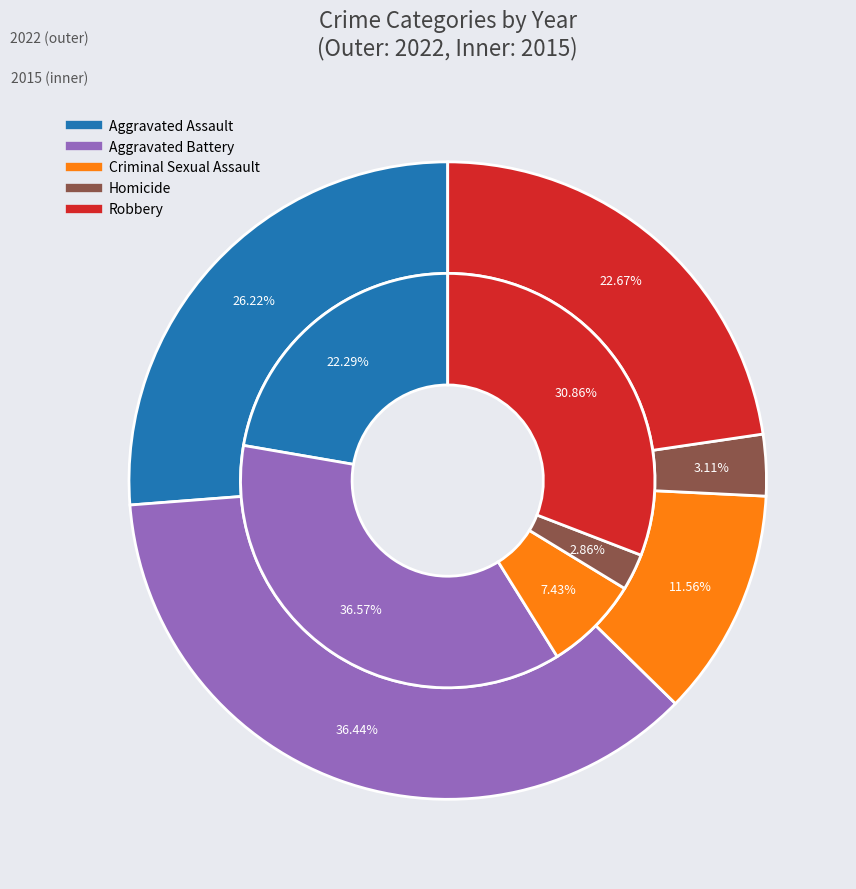

Combined, do 3 and 4 account for over 50%?

No